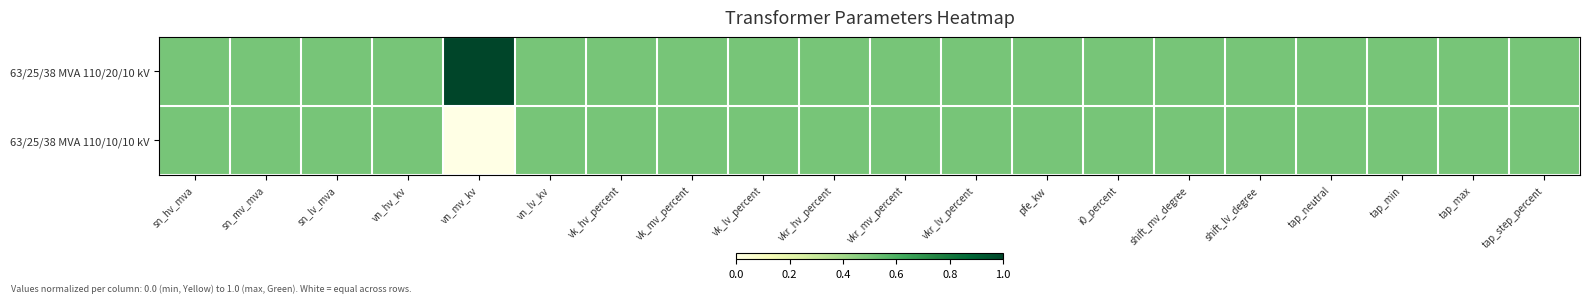

Between tap_min and tap_step_percent, which series saw the biggest shift?

63/25/38 MVA 110/20/10 kV